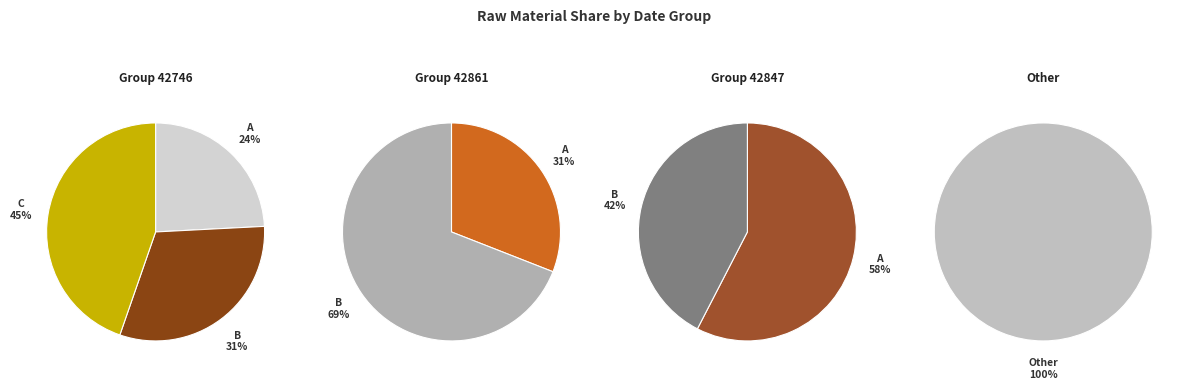

Is it true that 131.29 is 16% of the pie?

True